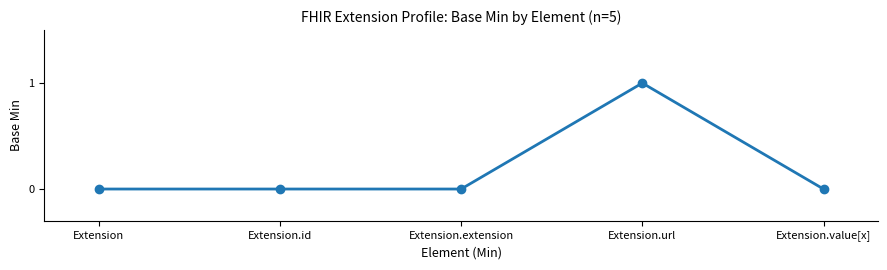

The value at Extension.value[x] is 0. True or false?

True